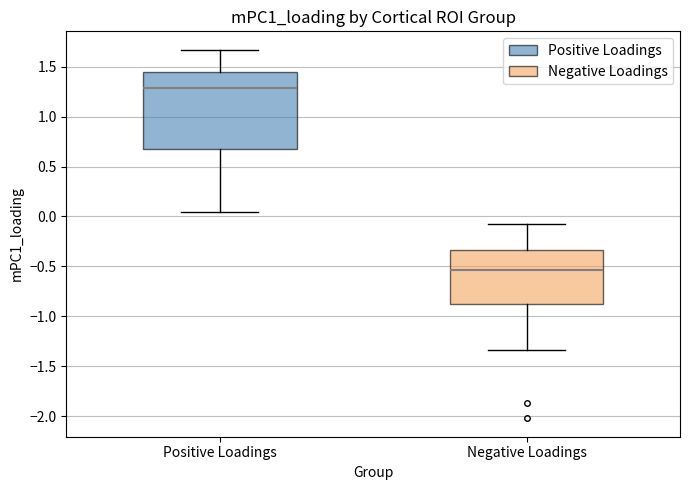

Reading left to right, transcribe this box plot: for each box, give where its median line is, the range the box spans, and where its two whiskers end, as read against the y-axis. The values are not printed on the chart, so give them approximately, as read against the axis.

Positive Loadings: median 1.30, box 0.65 to 1.45, whiskers 0.05 to 1.65
Negative Loadings: median -0.55, box -0.85 to -0.35, whiskers -1.35 to -0.10